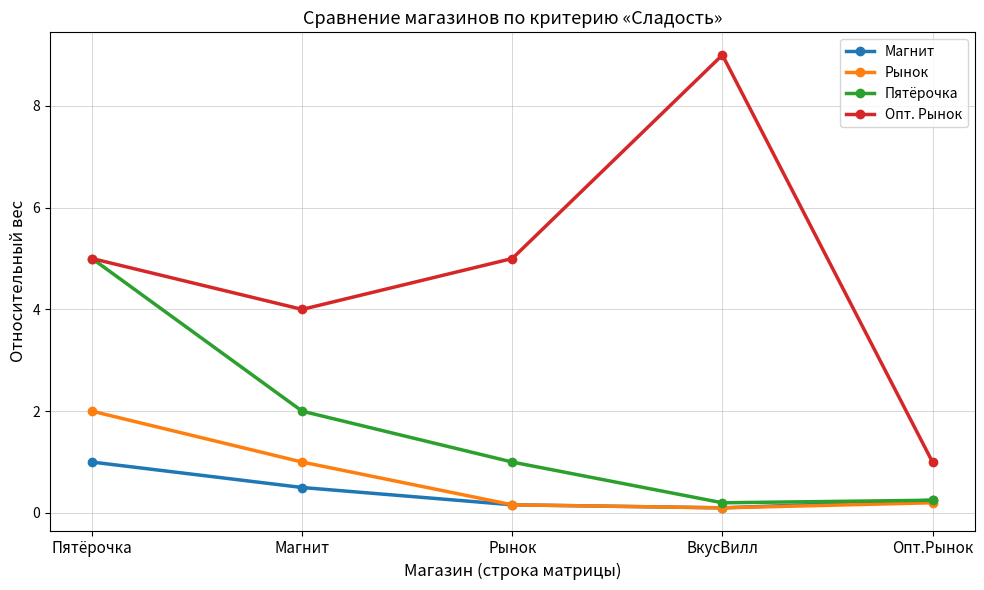

Which series has the largest range (max minus min)?

Опт. Рынок